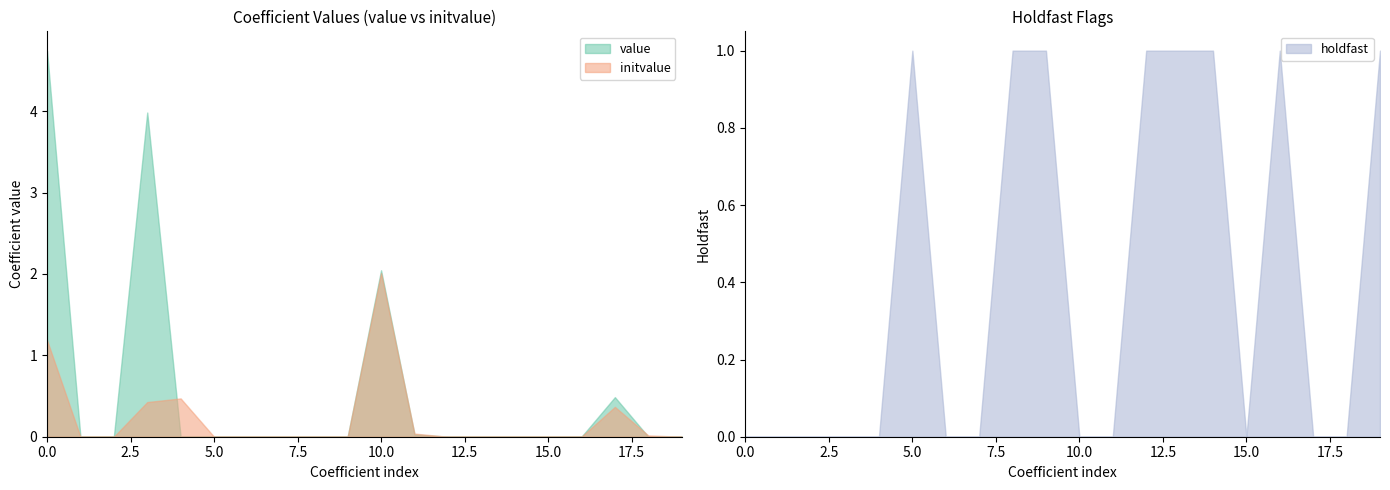

What is the difference between the second highest and minimum values in the initvalue series?

1.2